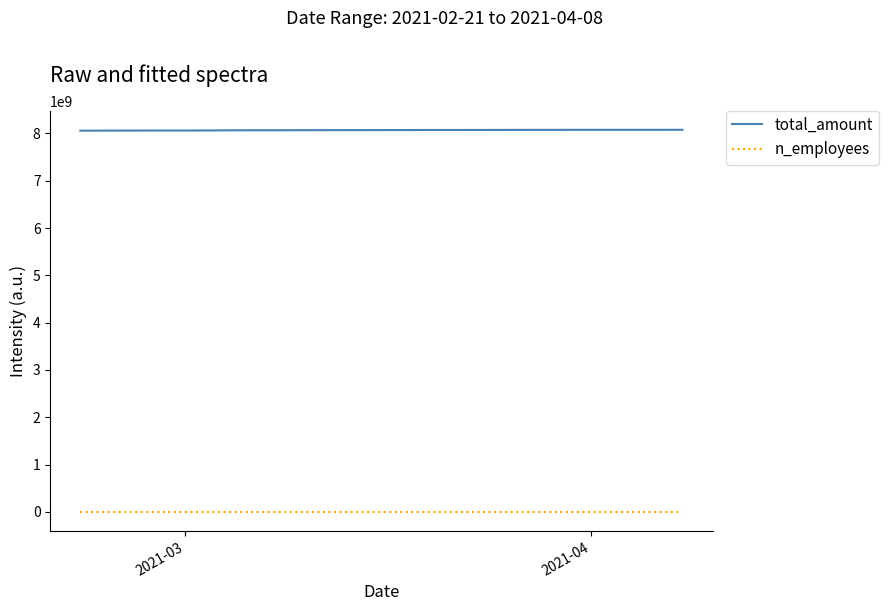

Which series has the largest total across all categories?

total_amount